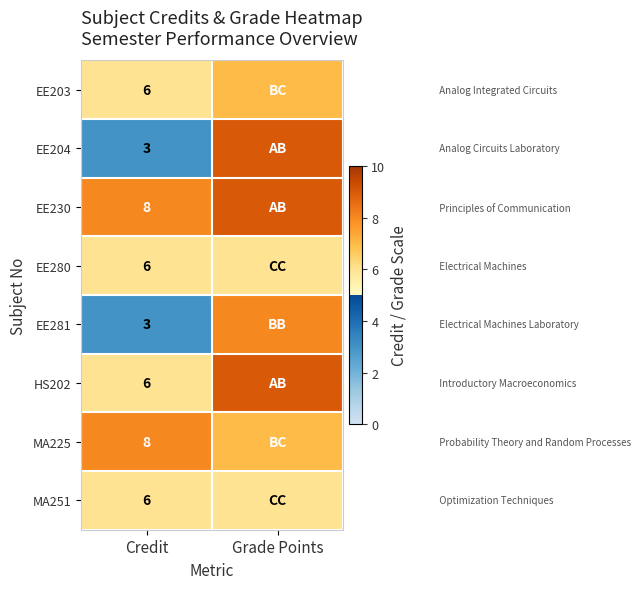

The value of MA225 at Credit is 11. True or false?

False